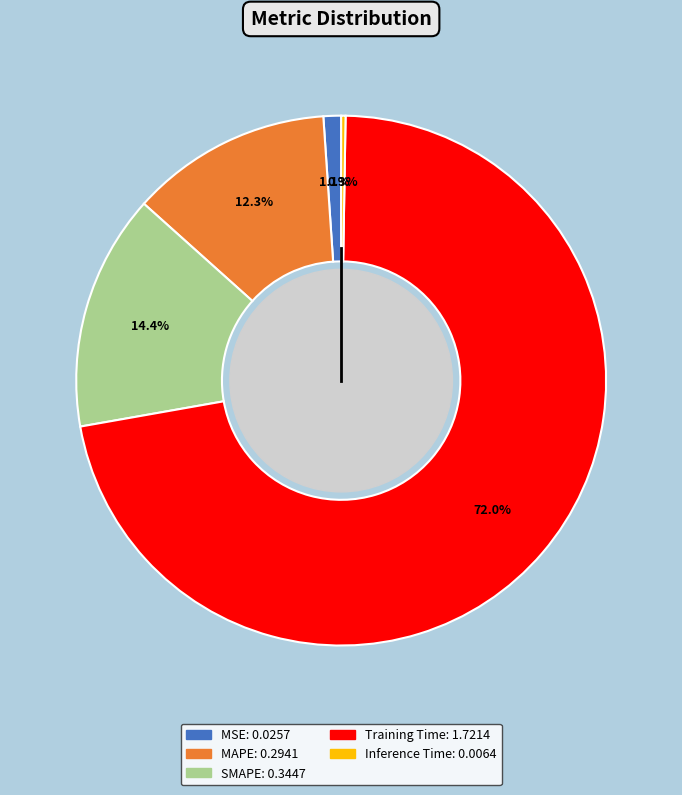

To the nearest percent, what portion does SMAPE represent?

14%